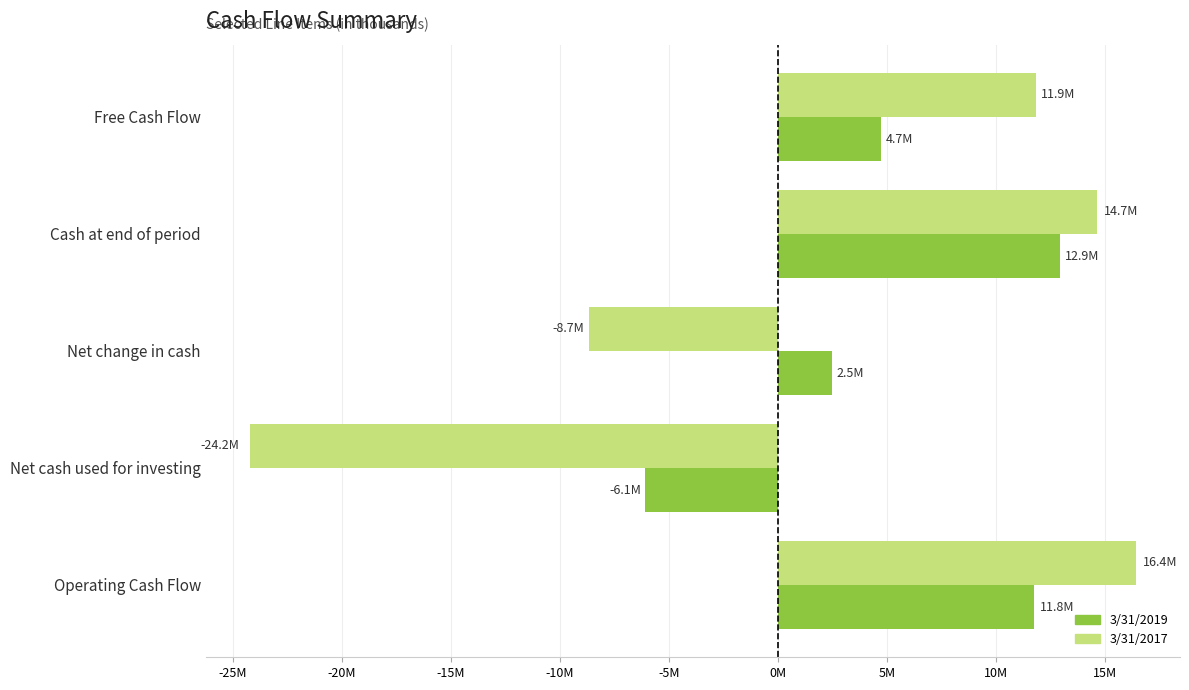

What are all the series names shown in the legend?

3/31/2019, 3/31/2017